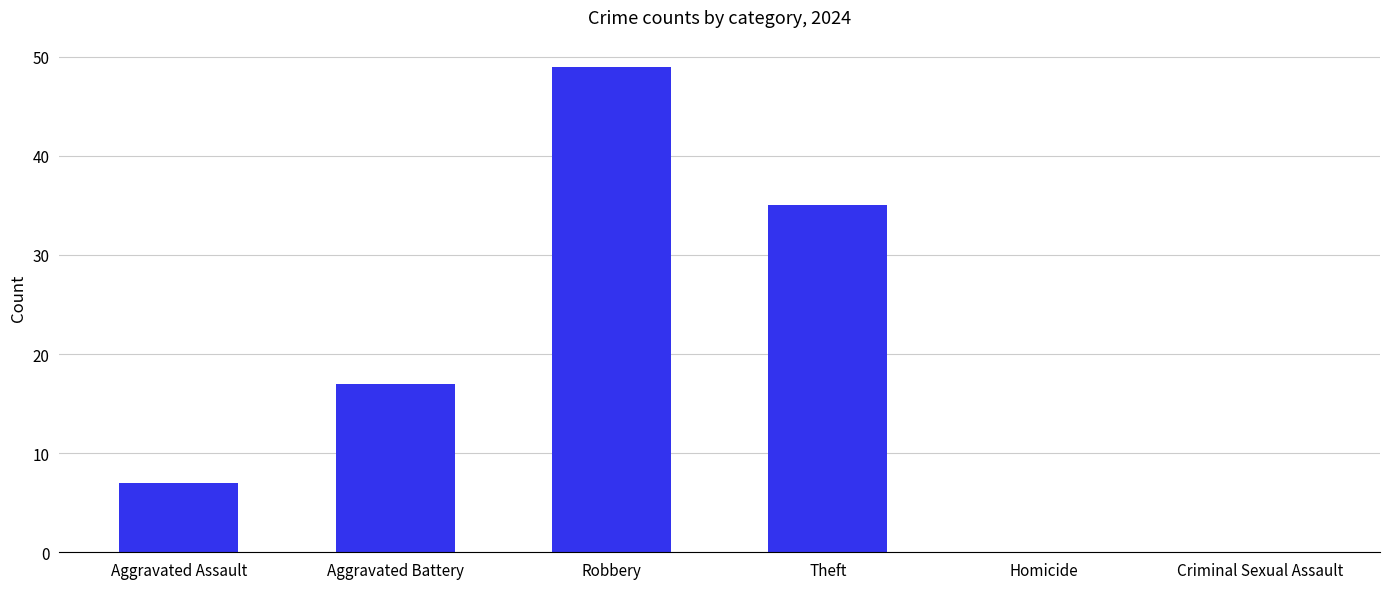

What is the maximum value shown in the chart?

49